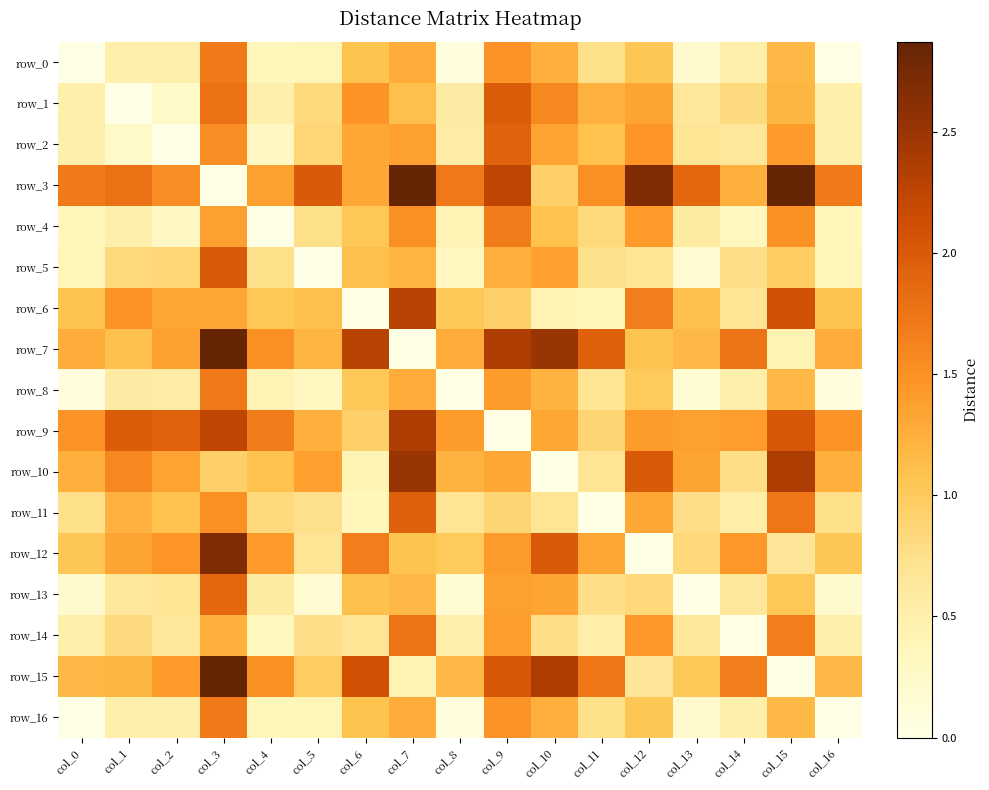

Reading left to right, what are all the values shown in this chart?

row_0: 0.0	0.5	0.5	1.7	0.4	0.4	1.1	1.3	0.1	1.5	1.2	0.8	1.0	0.2	0.5	1.2	0.0
row_1: 0.5	0.0	0.3	1.8	0.5	0.8	1.5	1.1	0.6	2.0	1.6	1.2	1.3	0.6	0.8	1.2	0.5
row_2: 0.5	0.3	0.0	1.5	0.3	0.9	1.3	1.4	0.6	1.9	1.4	1.1	1.5	0.7	0.6	1.4	0.5
row_3: 1.7	1.8	1.5	0.0	1.4	2.0	1.3	2.9	1.7	2.2	0.9	1.5	2.7	1.9	1.2	2.9	1.7
row_4: 0.4	0.5	0.3	1.4	0.0	0.8	1.0	1.5	0.4	1.7	1.1	0.8	1.4	0.6	0.3	1.5	0.4
row_5: 0.4	0.8	0.9	2.0	0.8	0.0	1.1	1.2	0.3	1.2	1.4	0.7	0.7	0.2	0.8	1.0	0.4
row_6: 1.1	1.5	1.3	1.3	1.0	1.1	0.0	2.3	1.0	0.9	0.4	0.4	1.7	1.1	0.7	2.1	1.1
row_7: 1.3	1.1	1.4	2.9	1.5	1.2	2.3	0.0	1.3	2.4	2.5	1.9	1.1	1.2	1.8	0.4	1.3
row_8: 0.1	0.6	0.6	1.7	0.4	0.3	1.0	1.3	0.0	1.4	1.2	0.7	1.0	0.2	0.5	1.2	0.1
row_9: 1.5	2.0	1.9	2.2	1.7	1.2	0.9	2.4	1.4	0.0	1.3	0.9	1.4	1.4	1.4	2.0	1.5
row_10: 1.2	1.6	1.4	0.9	1.1	1.4	0.4	2.5	1.2	1.3	0.0	0.7	2.0	1.3	0.8	2.4	1.2
row_11: 0.8	1.2	1.1	1.5	0.8	0.7	0.4	1.9	0.7	0.9	0.7	0.0	1.3	0.8	0.5	1.7	0.8
row_12: 1.0	1.3	1.5	2.7	1.4	0.7	1.7	1.1	1.0	1.4	2.0	1.3	0.0	0.8	1.4	0.7	1.0
row_13: 0.2	0.6	0.7	1.9	0.6	0.2	1.1	1.2	0.2	1.4	1.3	0.8	0.8	0.0	0.6	1.0	0.2
row_14: 0.5	0.8	0.6	1.2	0.3	0.8	0.7	1.8	0.5	1.4	0.8	0.5	1.4	0.6	0.0	1.7	0.5
row_15: 1.2	1.2	1.4	2.9	1.5	1.0	2.1	0.4	1.2	2.0	2.4	1.7	0.7	1.0	1.7	0.0	1.2
row_16: 0.0	0.5	0.5	1.7	0.4	0.4	1.1	1.3	0.1	1.5	1.2	0.8	1.0	0.2	0.5	1.2	0.0